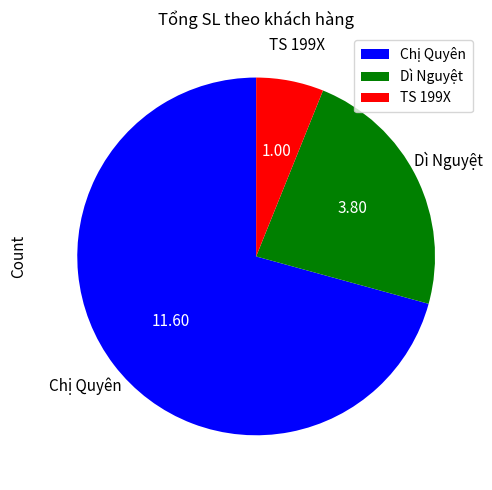

Is it true that Dì Nguyệt is 23% of the pie?

True